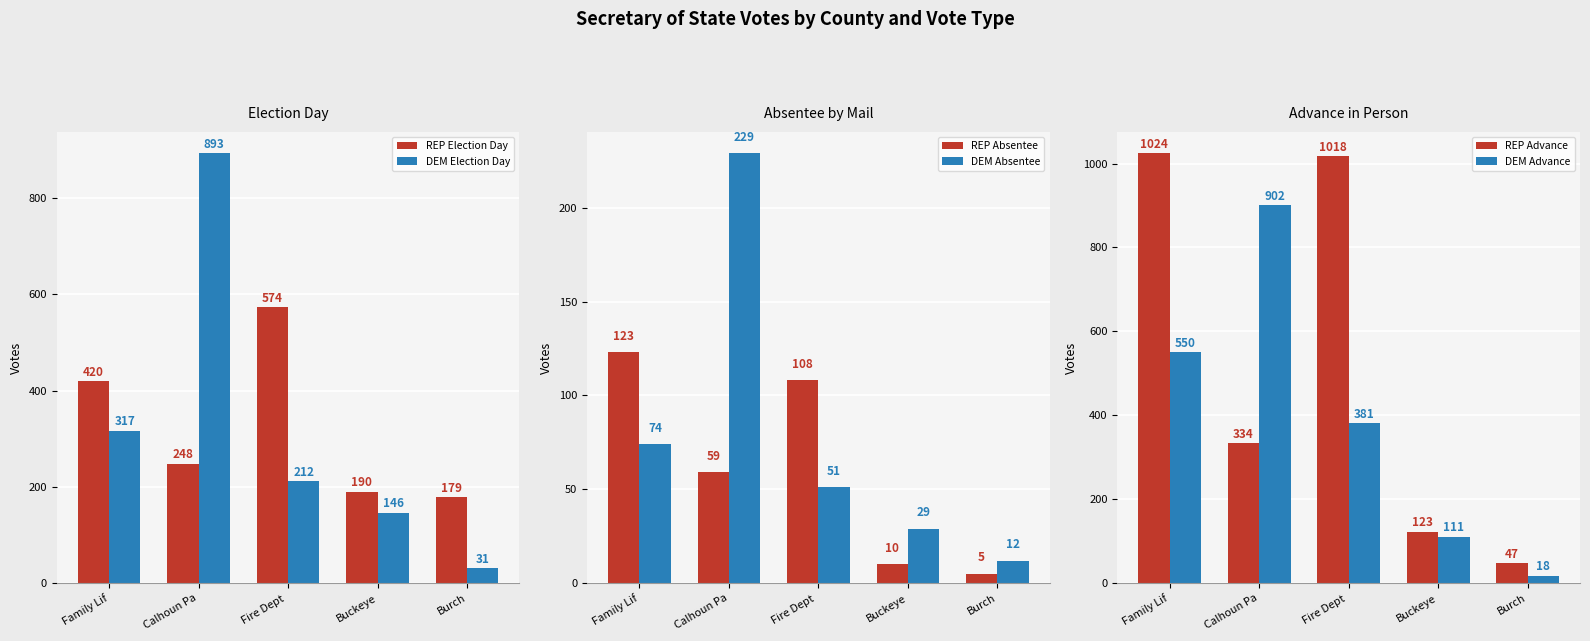

How many groups of bars are there?

5